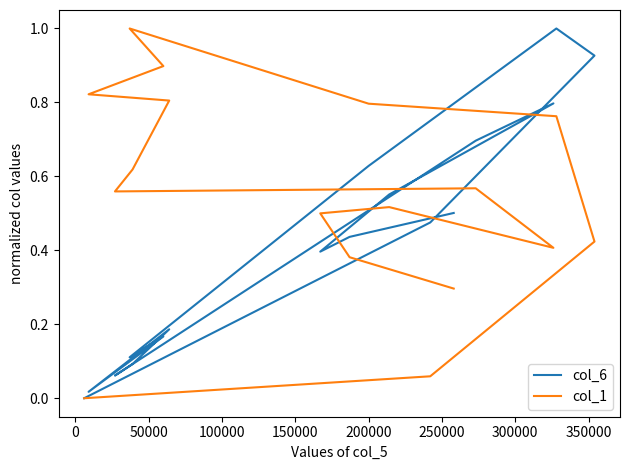

What is the sum of the col_1 values at 150000 and 0?

0.9